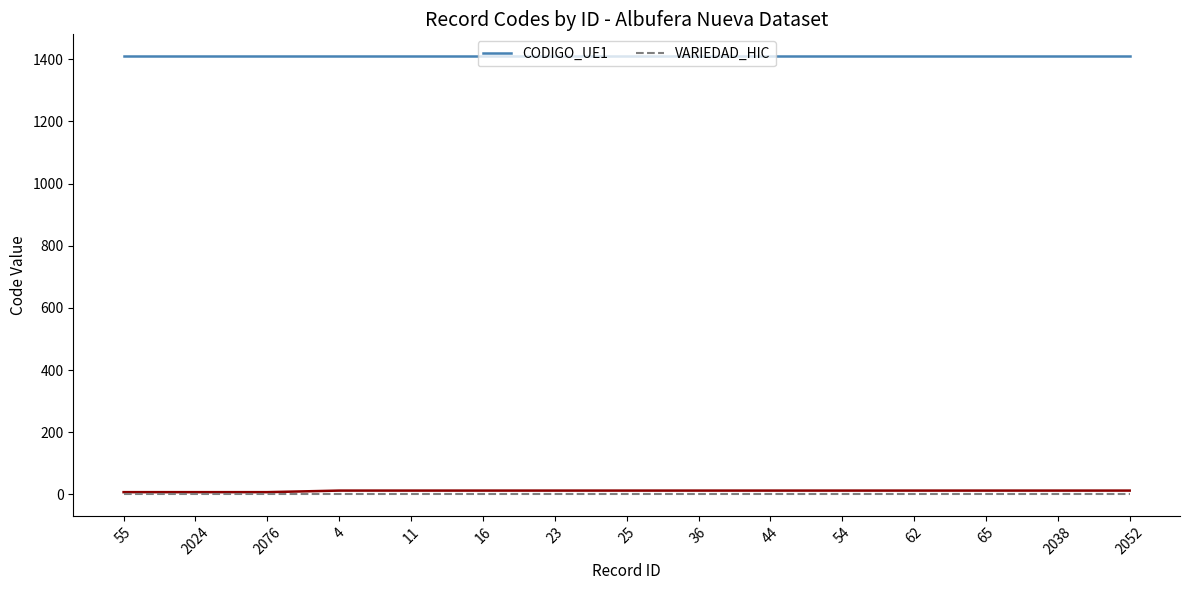

What value does the CODIGO_UE1 series have at 2076?

1410